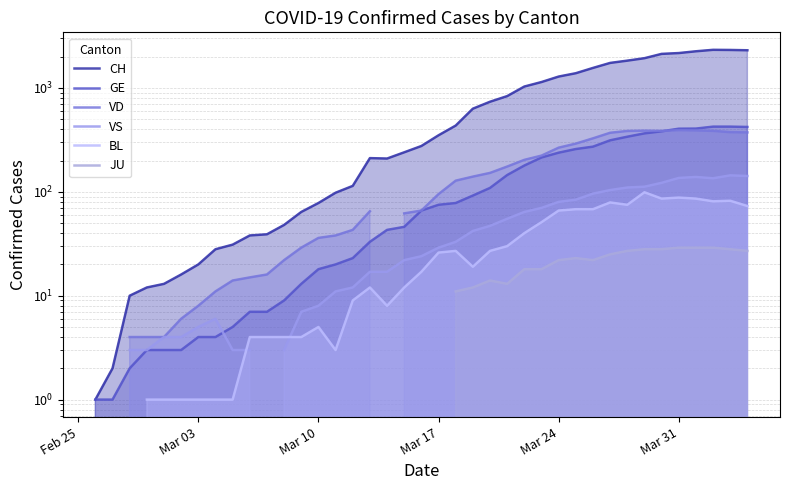

Does the chart display data point markers on the line(s)?

No